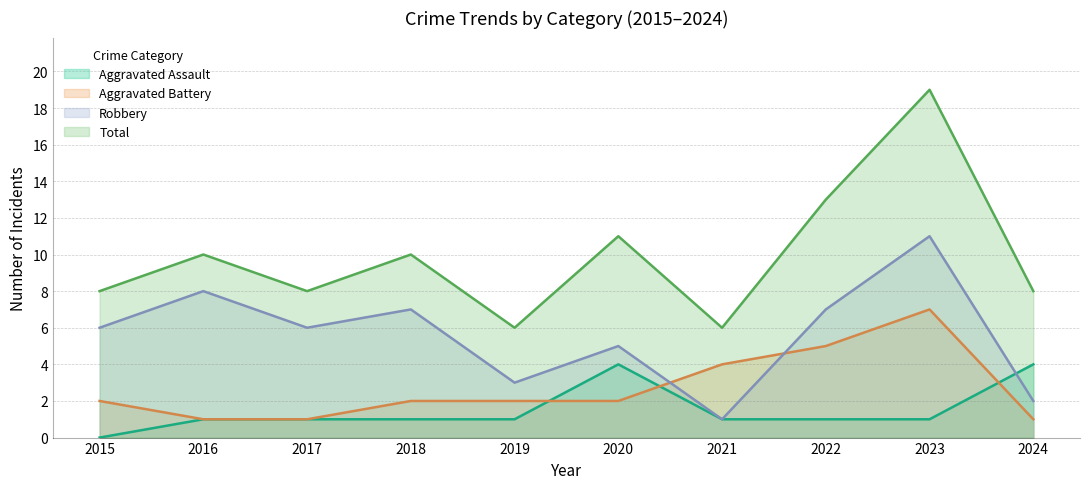

At 2019, list the series in order from smallest to largest.

Aggravated Assault, Aggravated Battery, Robbery, Total